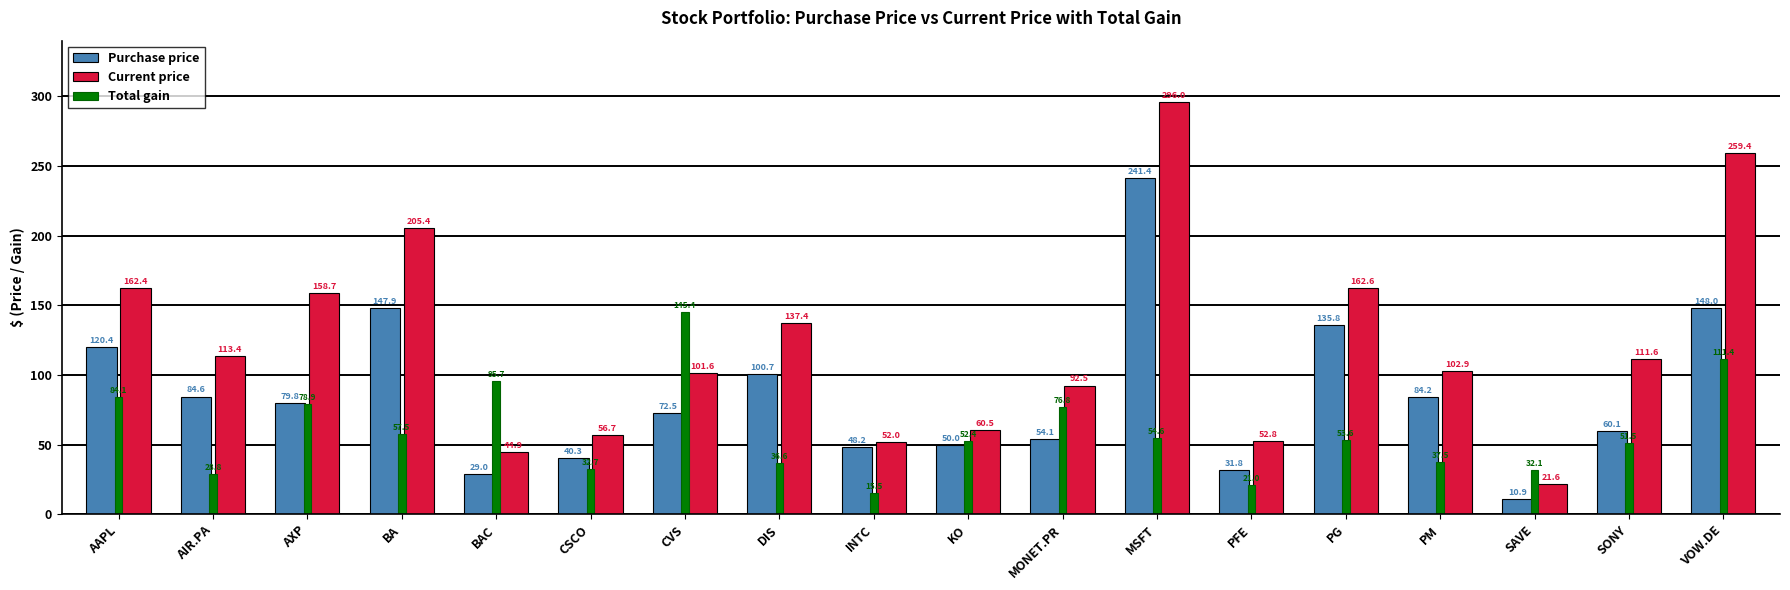

Between PG and PM, which series saw the biggest shift?

Current price